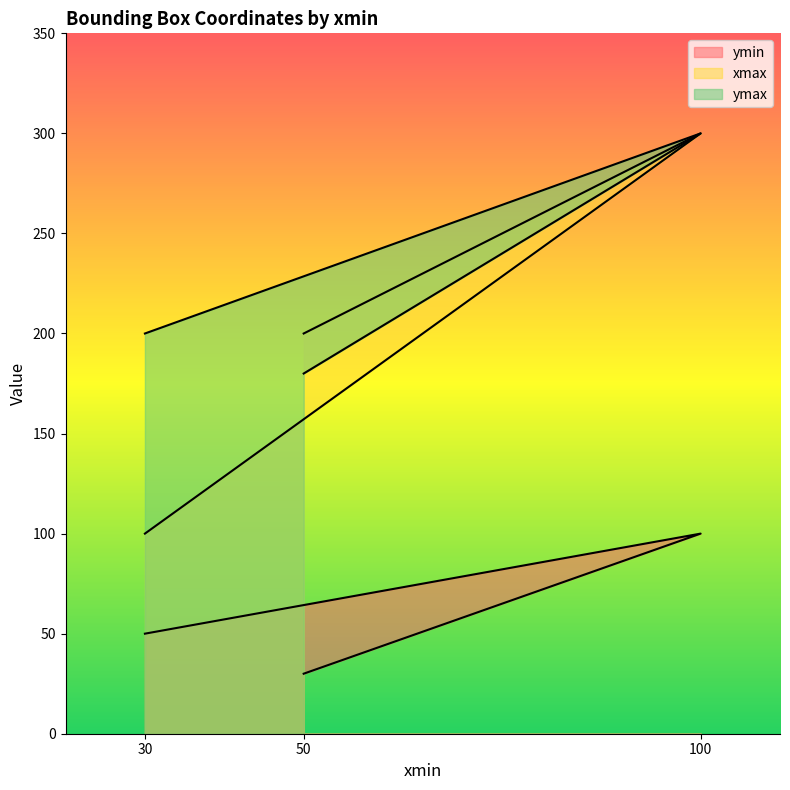

Reading left to right, transcribe all the data shown in this chart.

ymin: 50=30	100=100	30=50
xmax: 50=200	100=300	30=100
ymax: 50=180	100=300	30=200